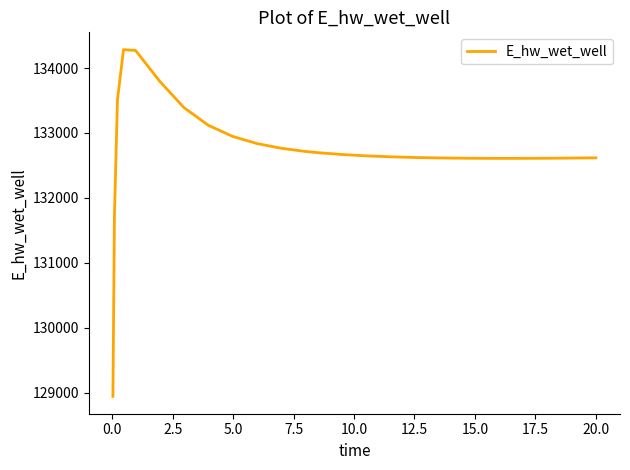

What is the difference between the maximum and minimum values?

5340.7